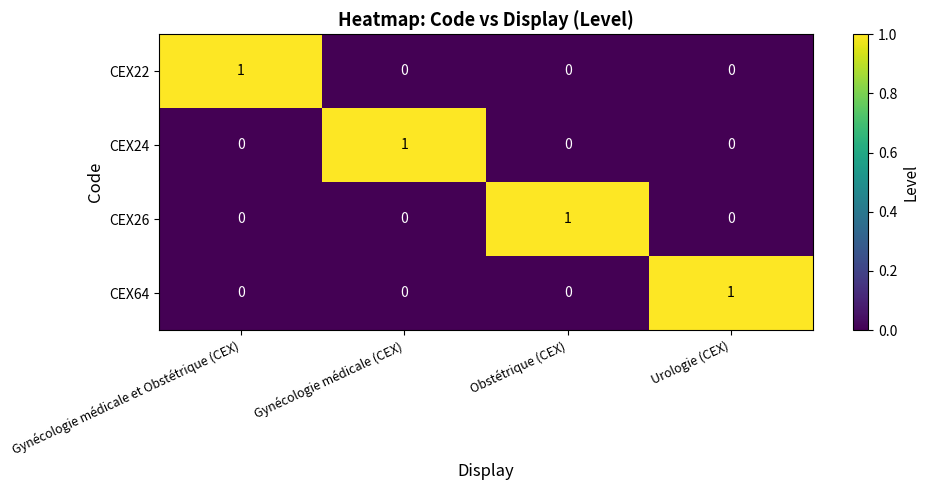

At how many categories does at least one series exceed 0?

4